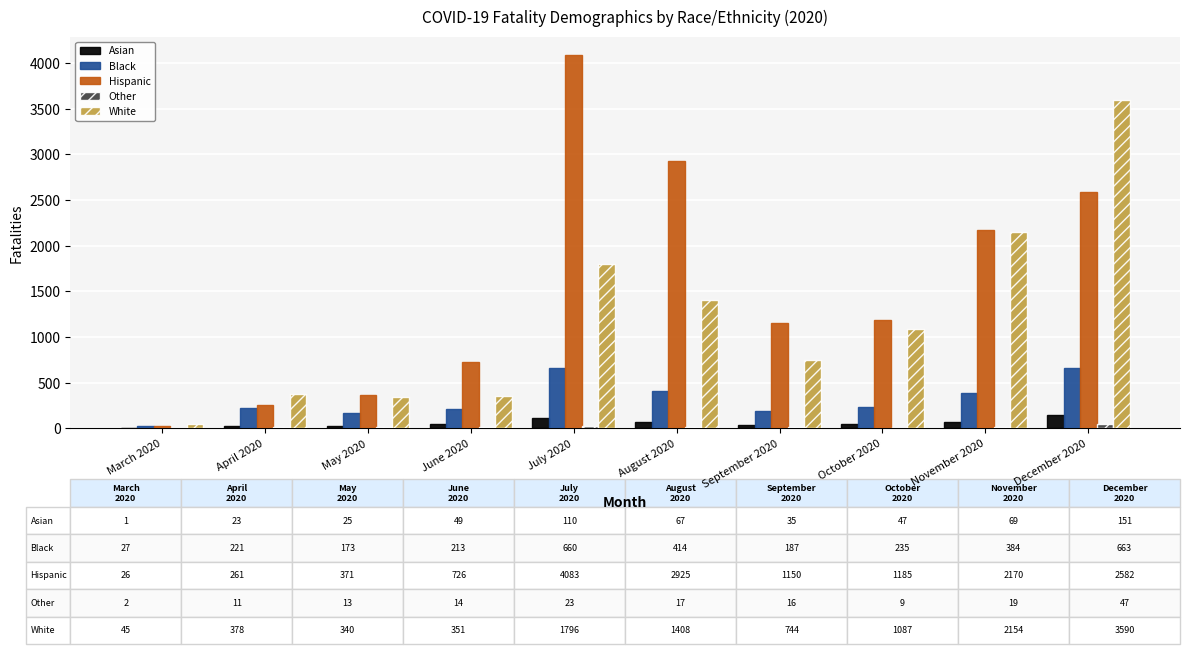

True or false: White has a value of 3590 at December 2020.

True